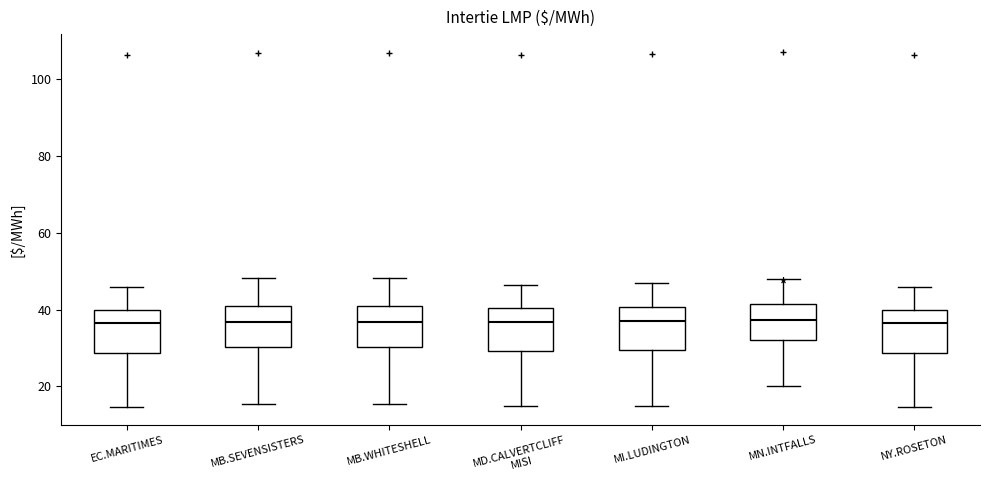

Where is the lower edge of the box for NY.ROSETON on the y-axis? The values are not printed on the chart, so give them approximately, as read against the axis.

28